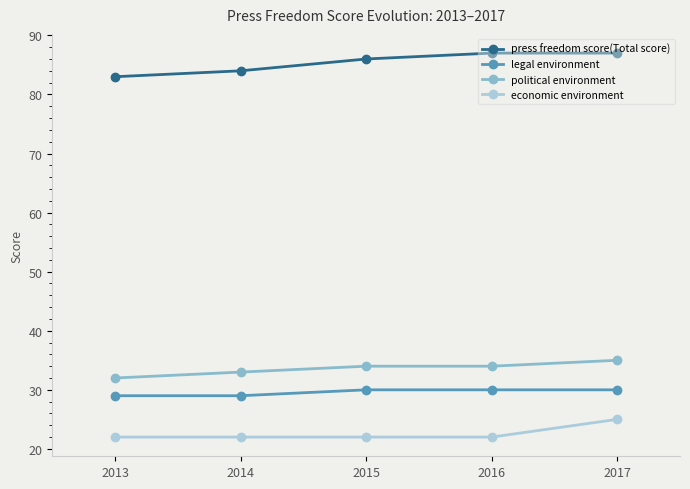

Between 2017 and 2014, which is larger?

2017